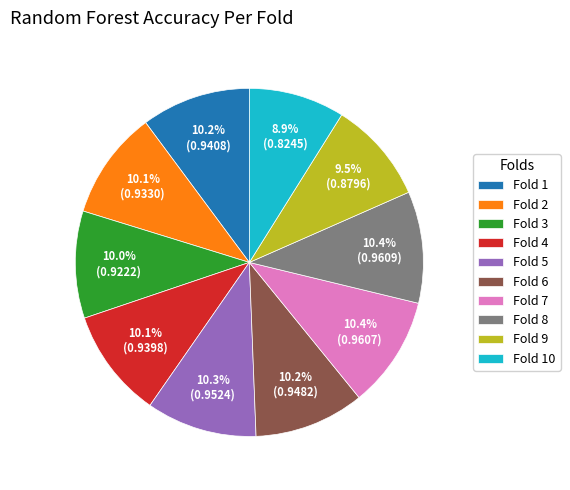

What is the total percentage of Fold 10 and Fold 8?

19.3%